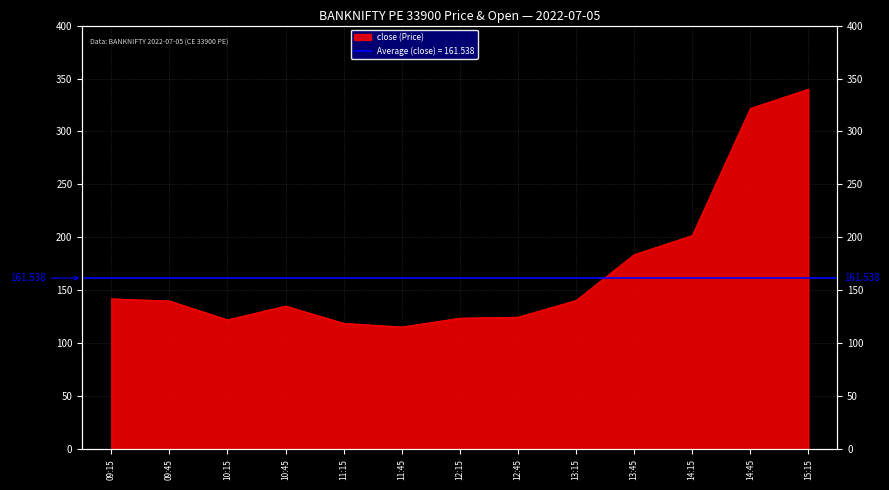

Approximately how many times larger is the value at 12:45 compared to 13:45?

0.7